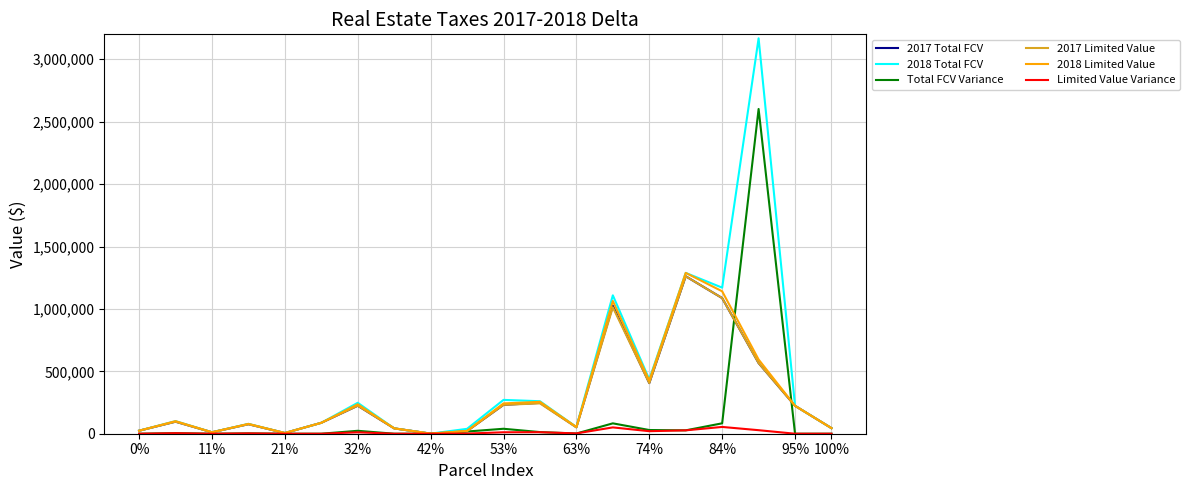

Which series has the largest total across all categories?

2018 Total FCV